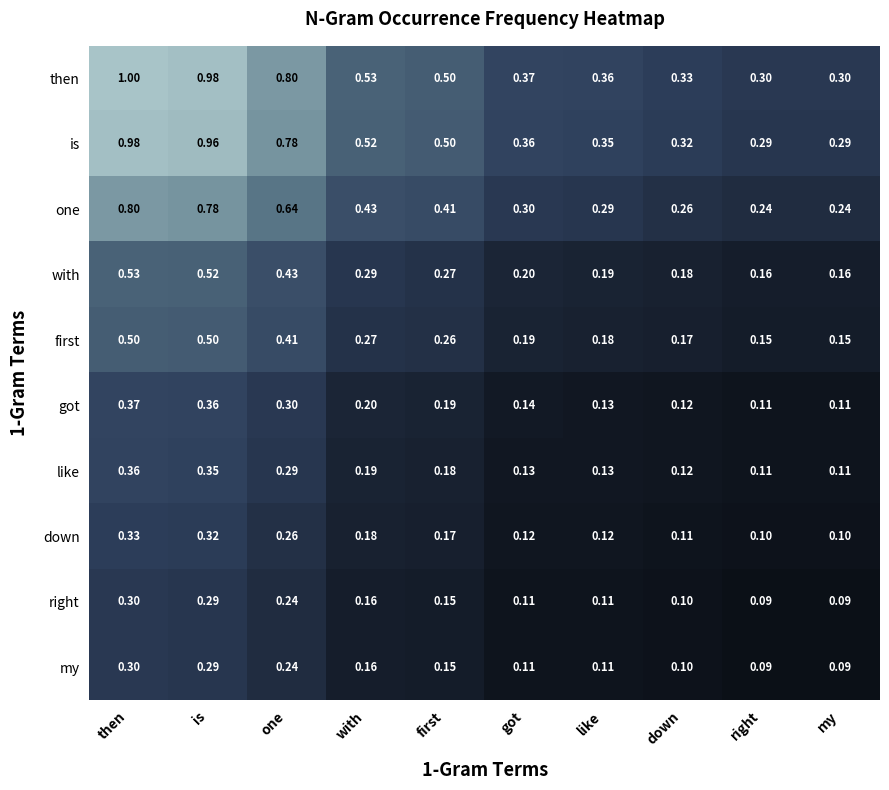

Which label corresponds to the largest value in the chart?

then